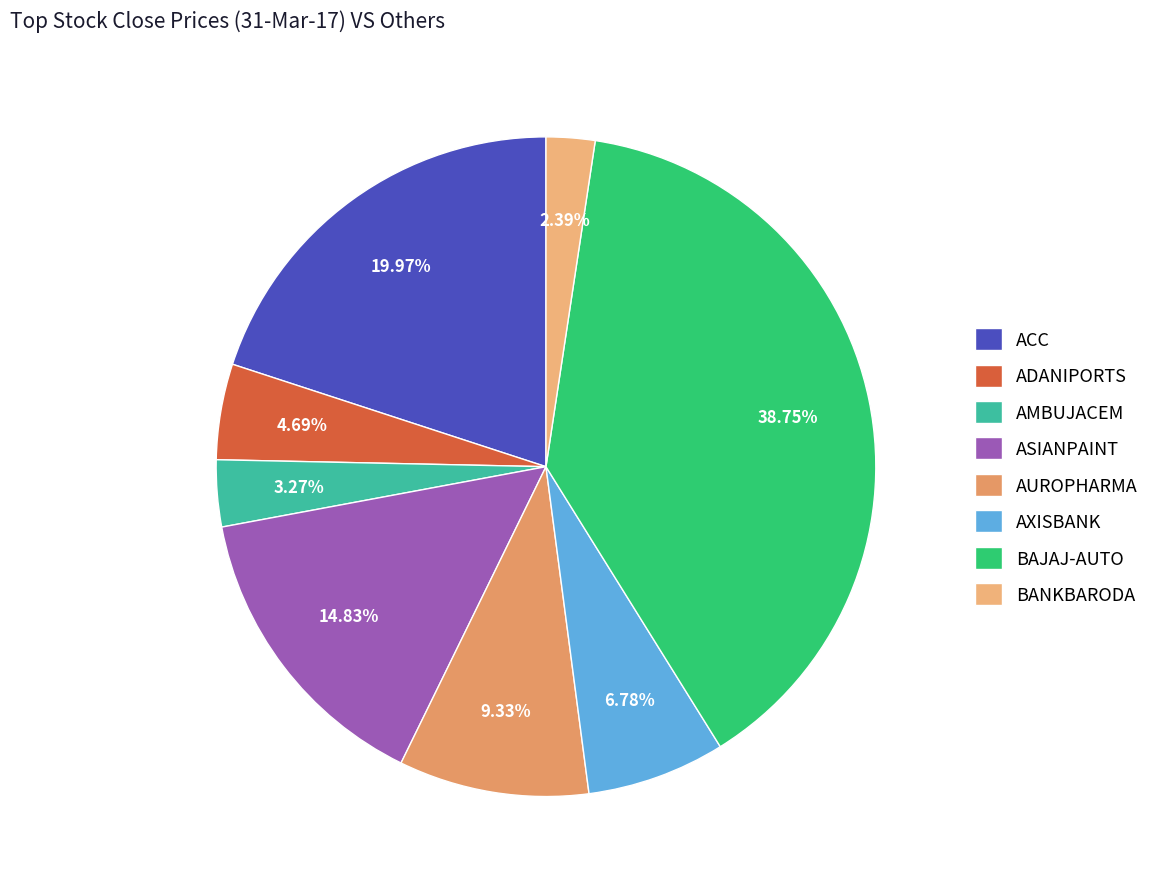

Which slice is the smallest?

BANKBARODA